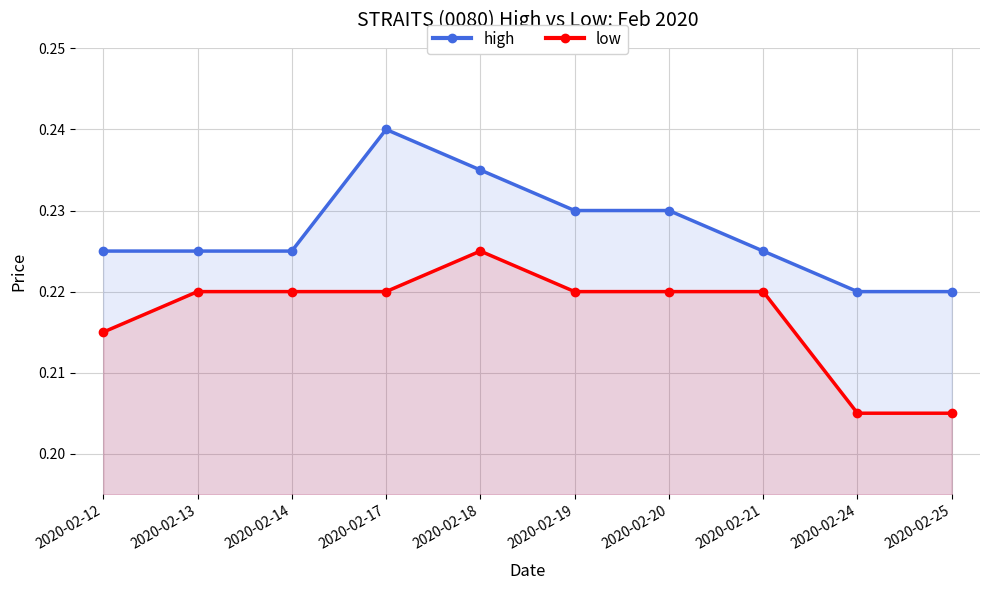

What is the value of the low point at the 8th from the left?

0.2